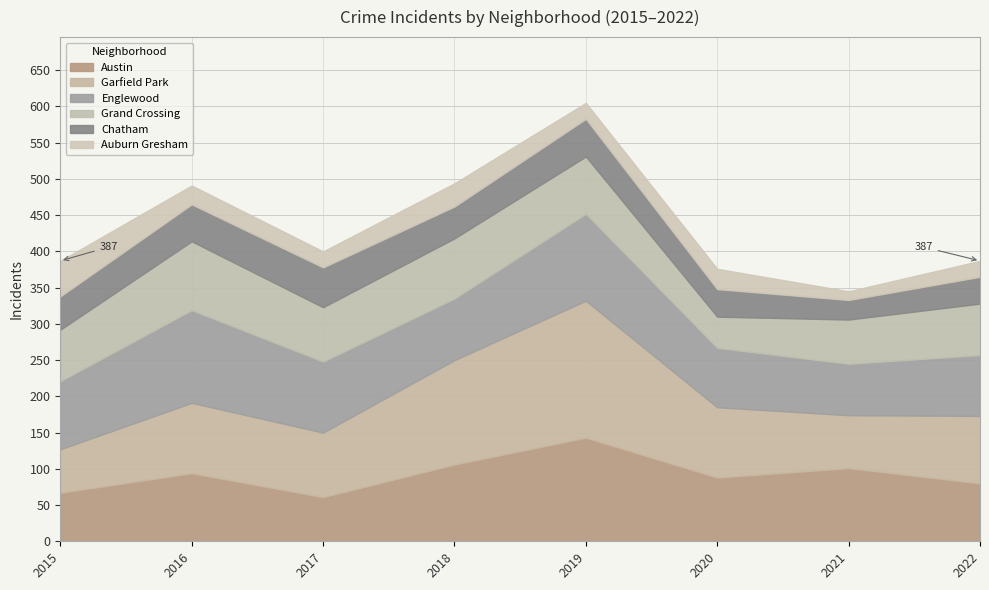

What is the sum of the Chatham values at 2022 and 2015?

83